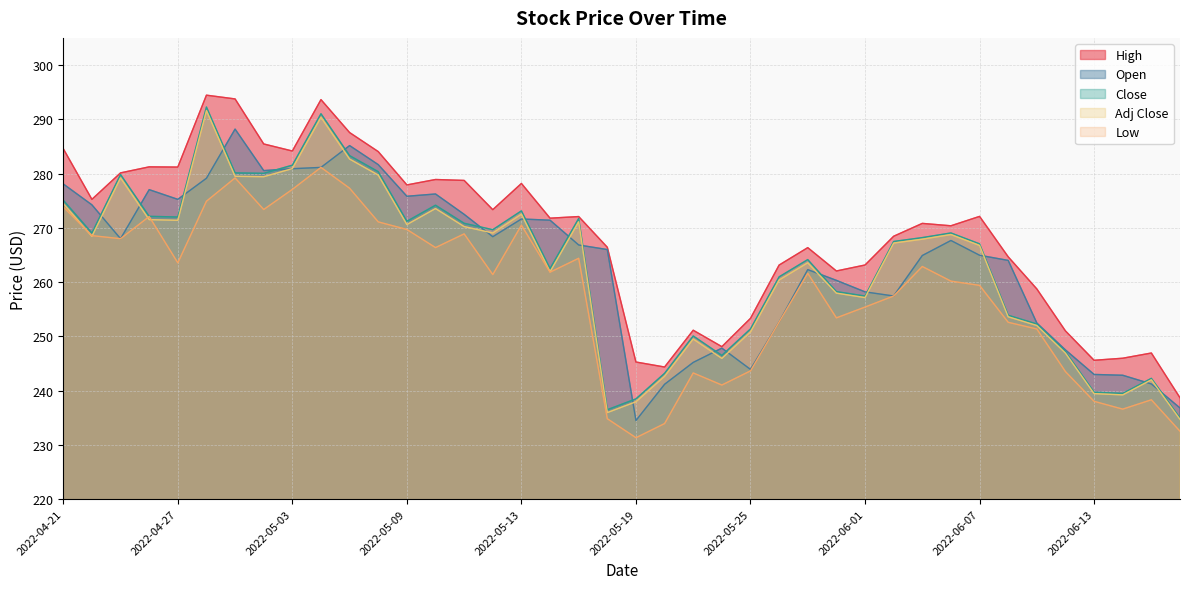

What is the difference between the Close values at 2022-06-01 and 2022-06-14?

18.0